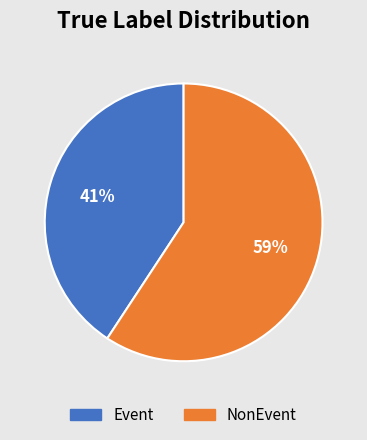

What percentage is the Event slice, to the nearest percent?

41%